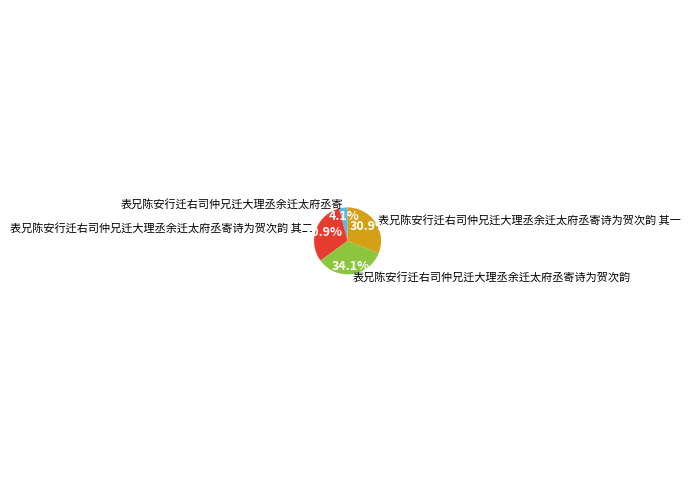

What is the ratio of the value at 表兄陈安行迁右司仲兄迁大理丞余迁太府丞寄诗为贺次韵 to the value at 表兄陈安行迁右司仲兄迁大理丞余迁太府丞寄诗为贺次韵 其二?

1.1